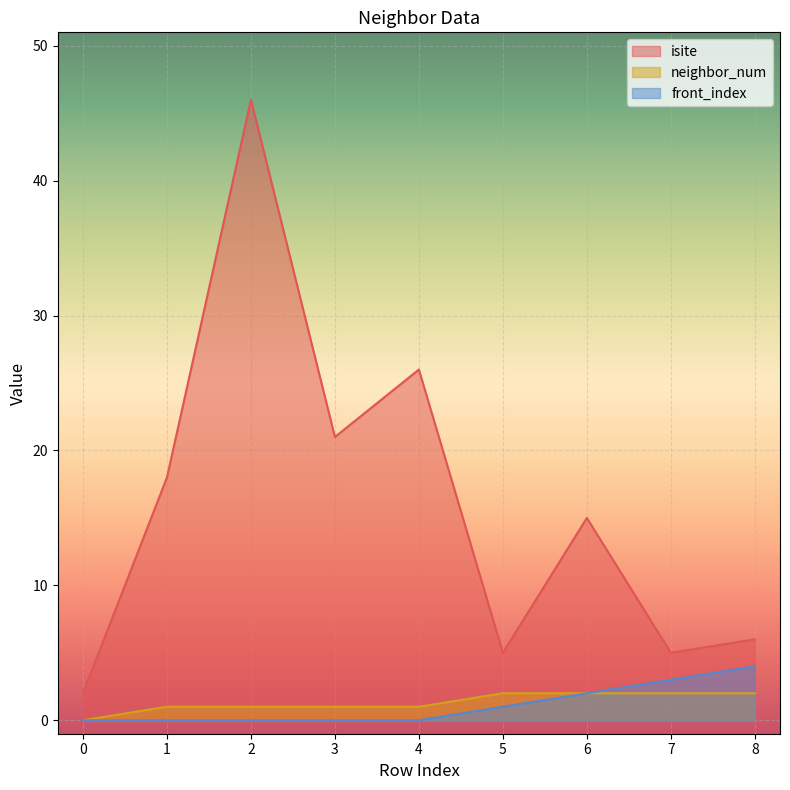

Which has a higher value, 6 or 8?

6